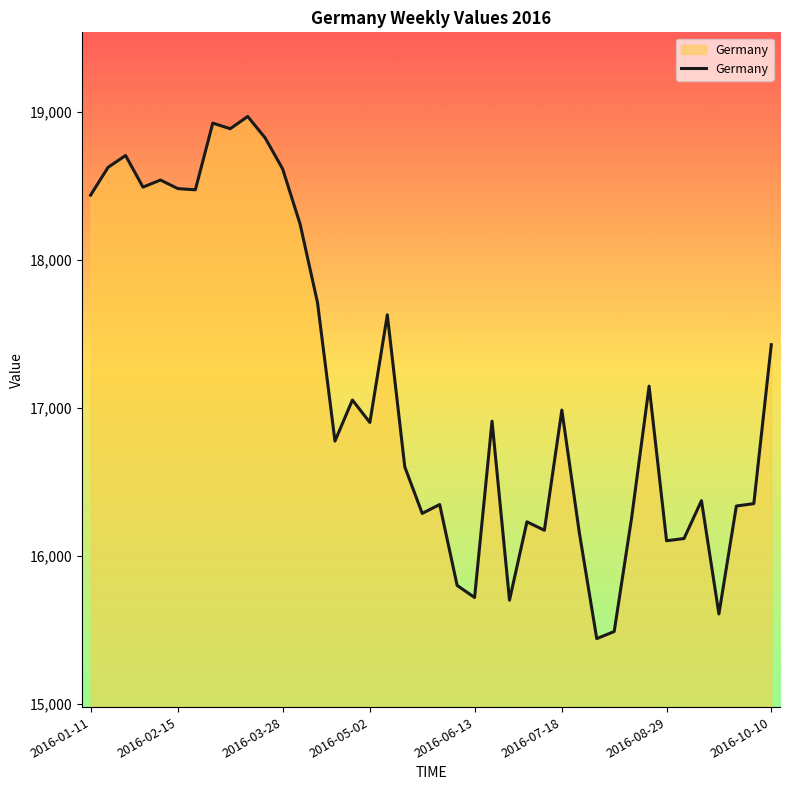

What is the difference between the maximum and minimum values?

3532